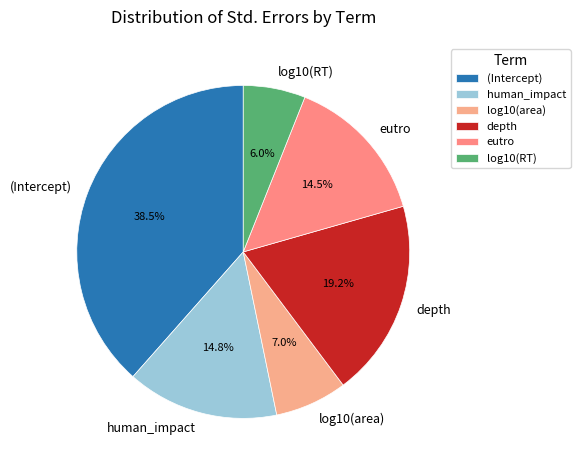

The log10(area) slice represents 20% of the pie. True or false?

False